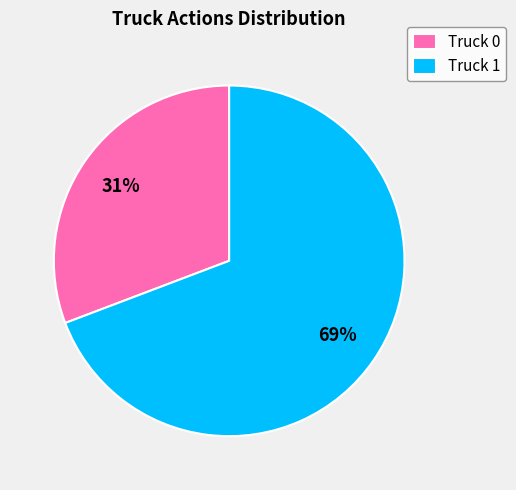

True or false: Truck 0 accounts for 38% of the total.

False